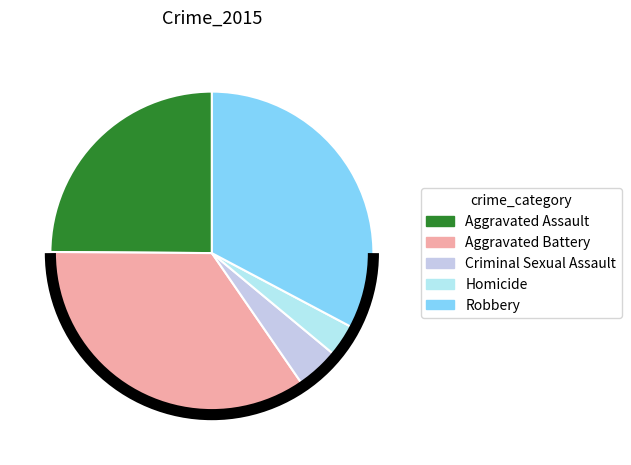

Which has a higher value, Robbery or Aggravated Assault?

Robbery